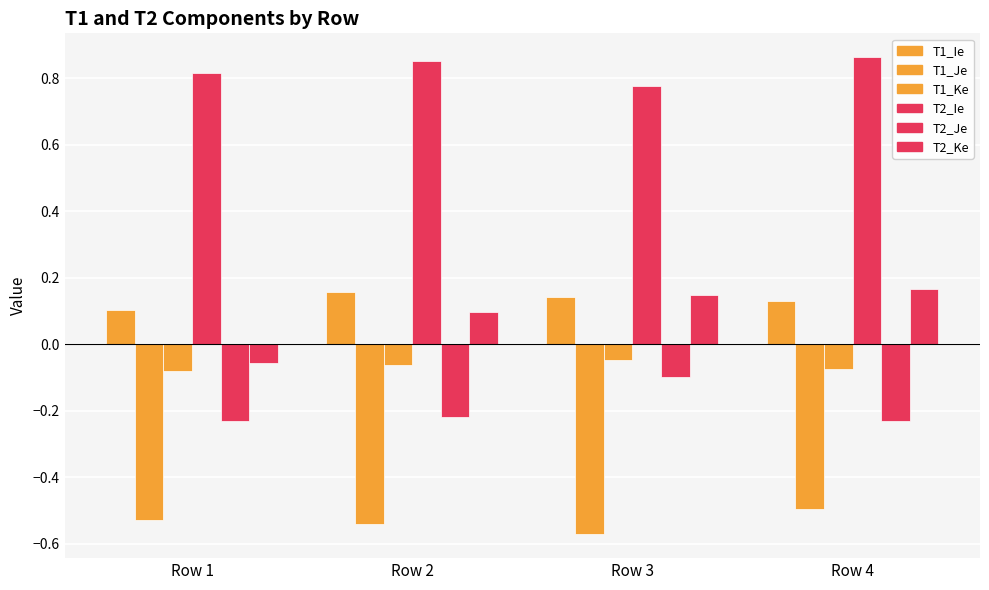

What is the difference between the T1_Ie values at Row 1 and Row 2?

0.1